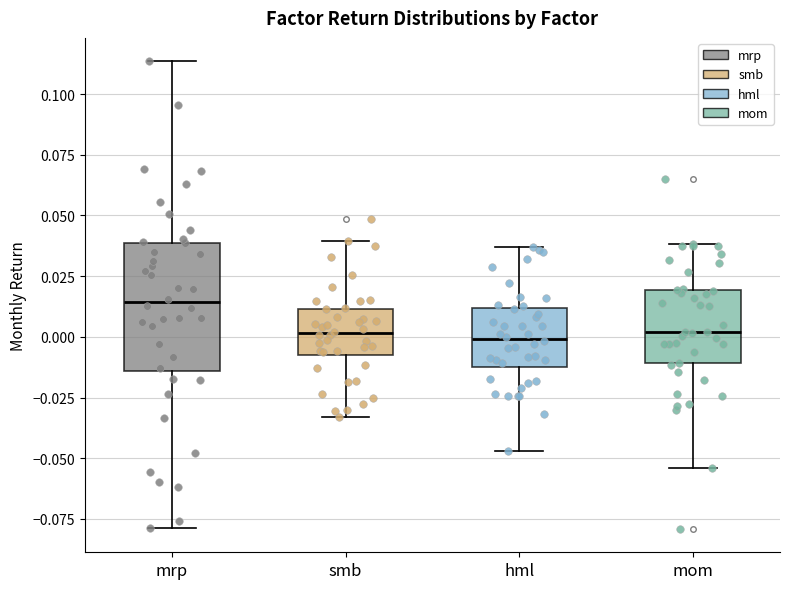

Which box's median line is the highest?

mrp